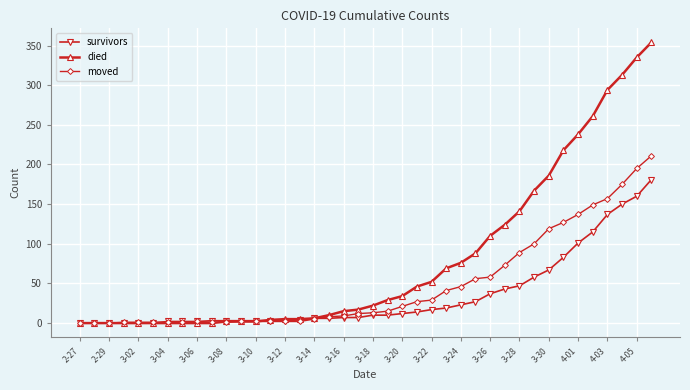

What is the difference between the second highest and minimum values in the died series?

335